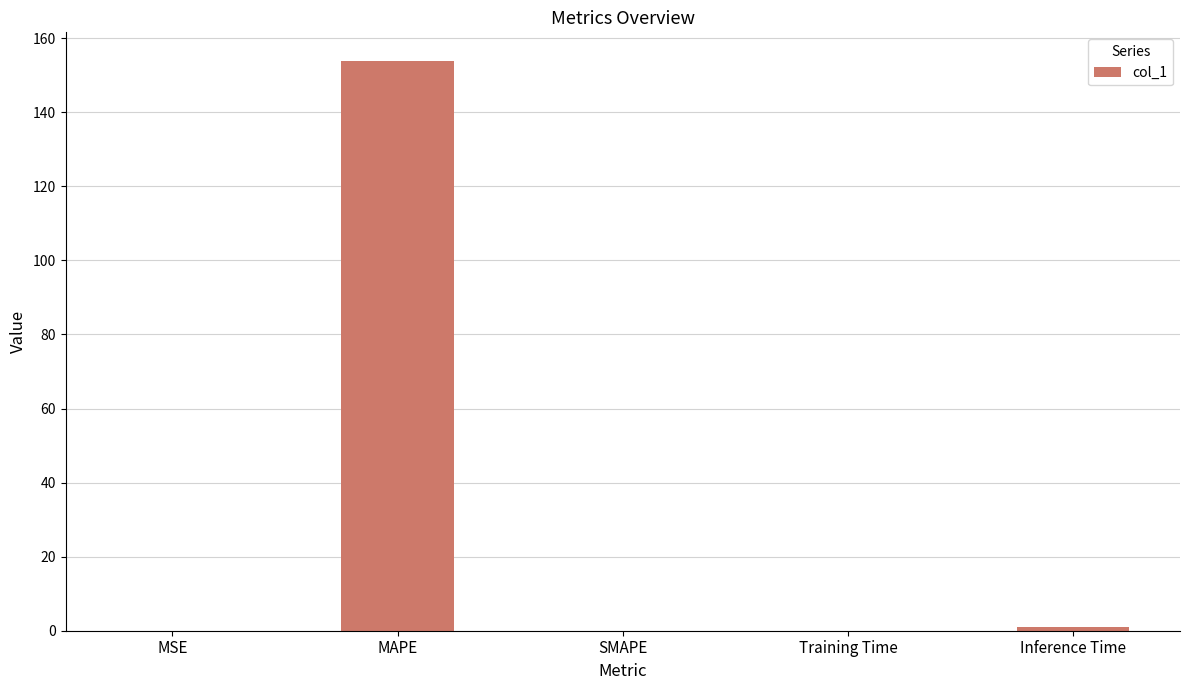

Which category has the highest value across all series?

MAPE